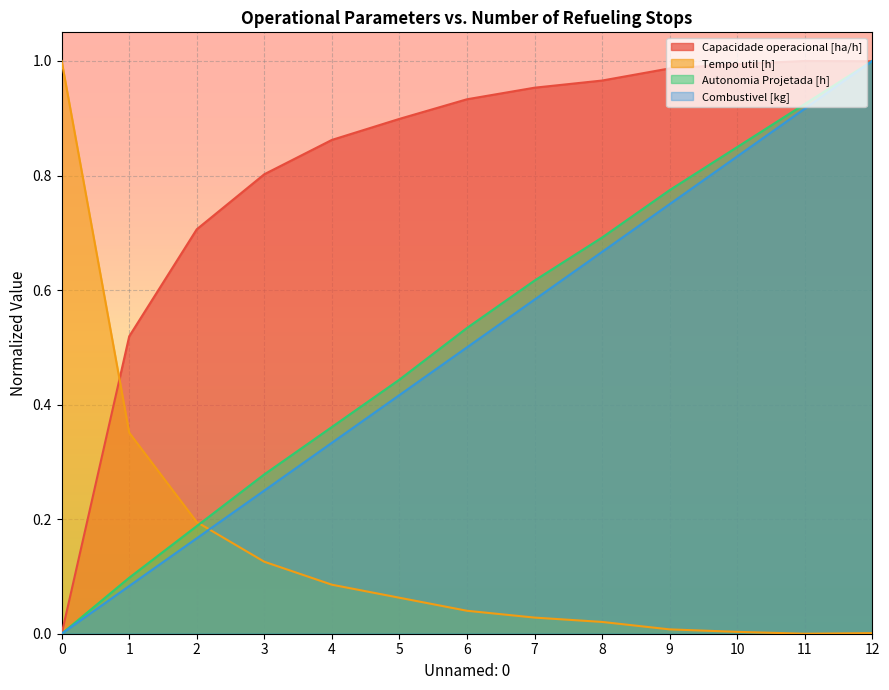

How many values in the Combustivel [kg] series exceed 0?

12